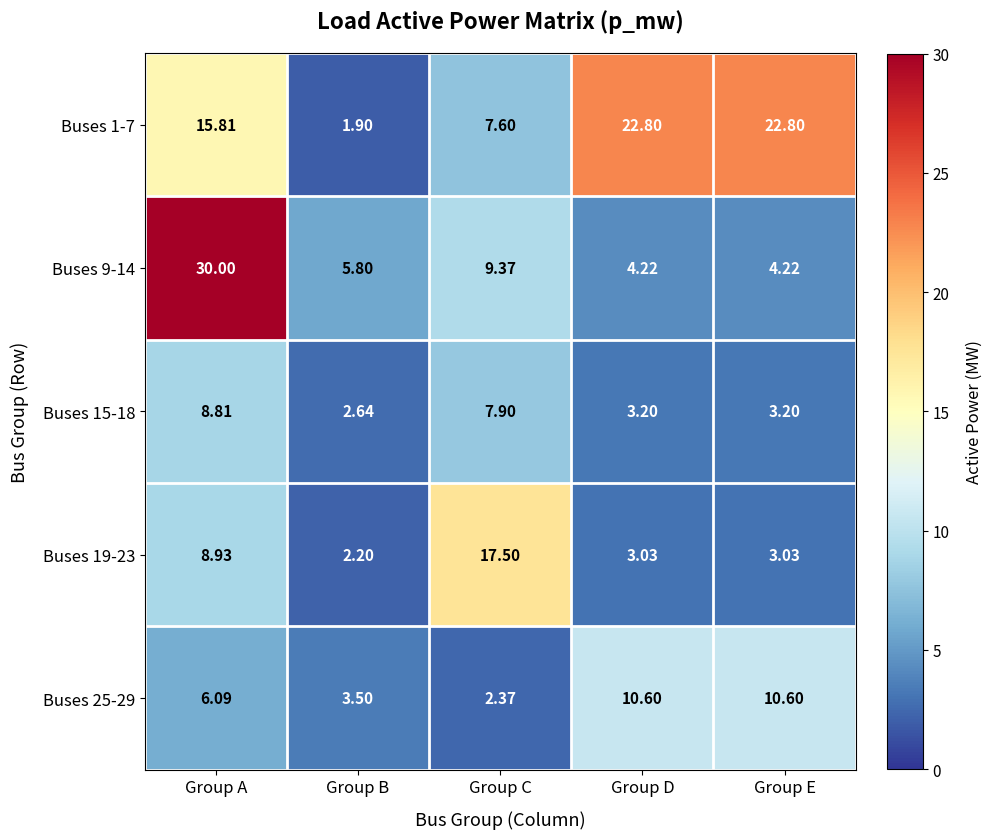

At which category is the sum across all series the highest?

Group A